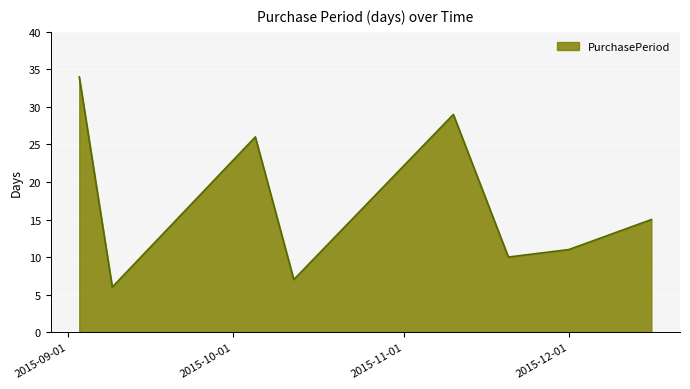

What is the sum of all values?

138